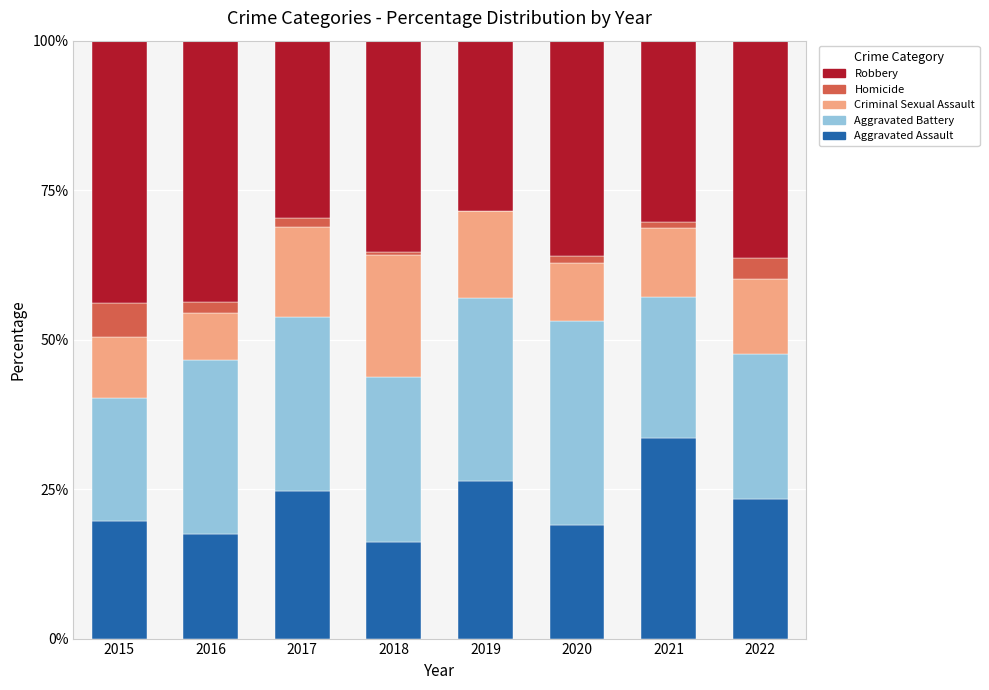

The value of Aggravated Assault at 2022 is 23.3. True or false?

True